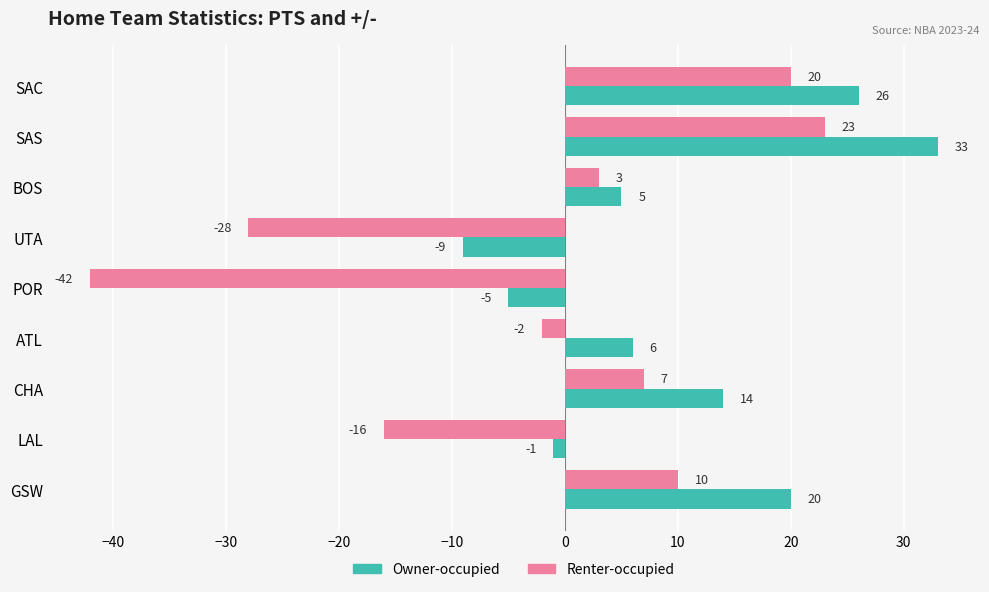

Is it true that Owner-occupied equals -3 at UTA?

False